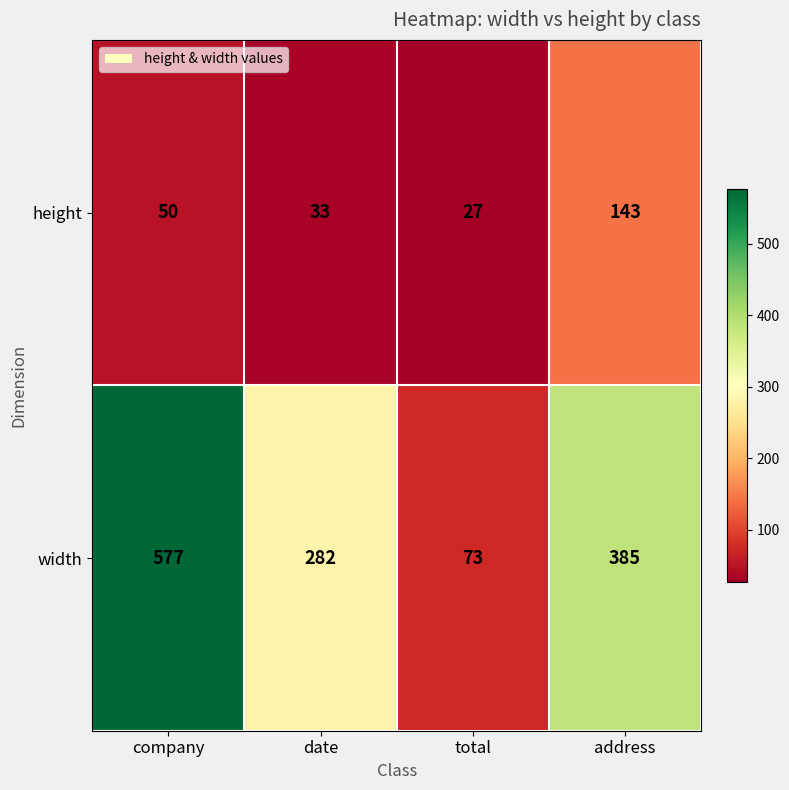

What is the total value across all series at date?

315